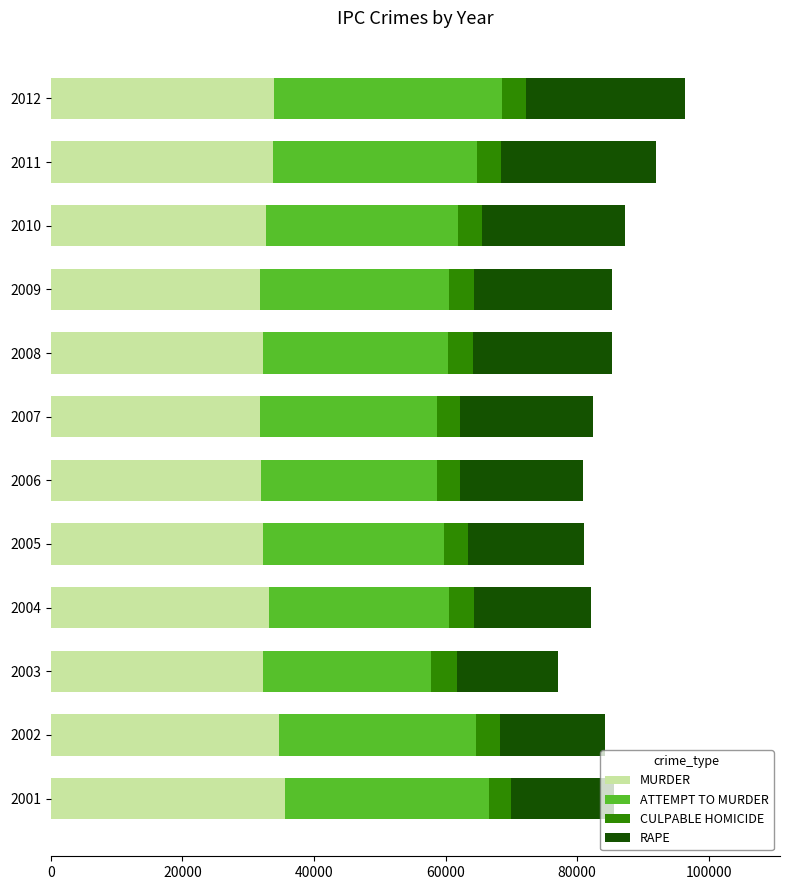

What is the total value across all series at 2007?

82383